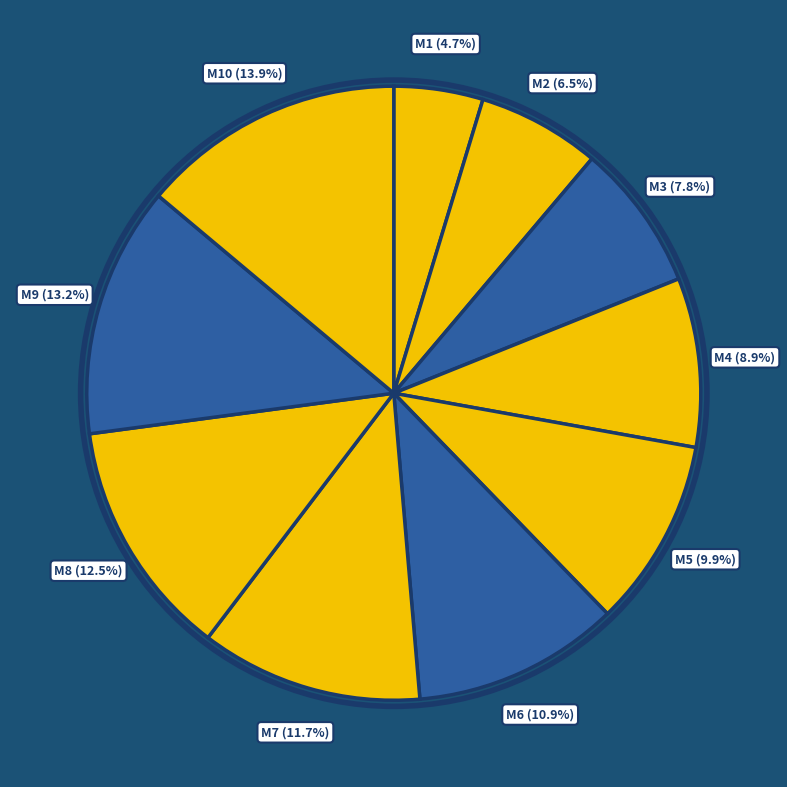

How many slices are in this pie chart?

10